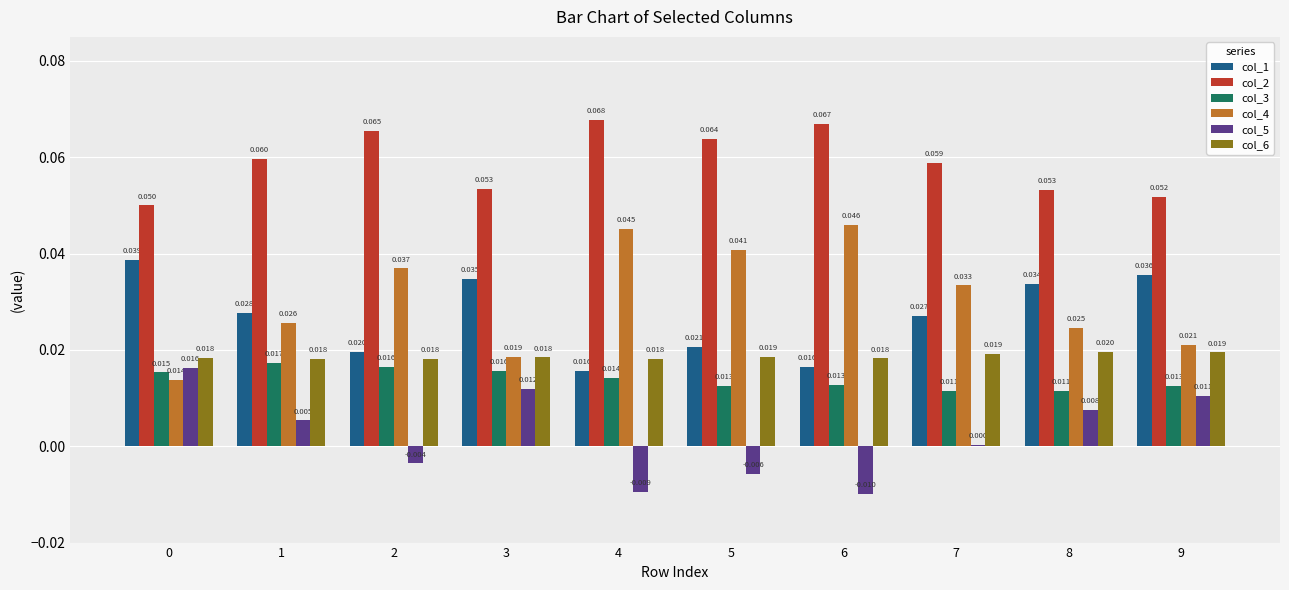

Which series has the largest range (max minus min)?

col_4